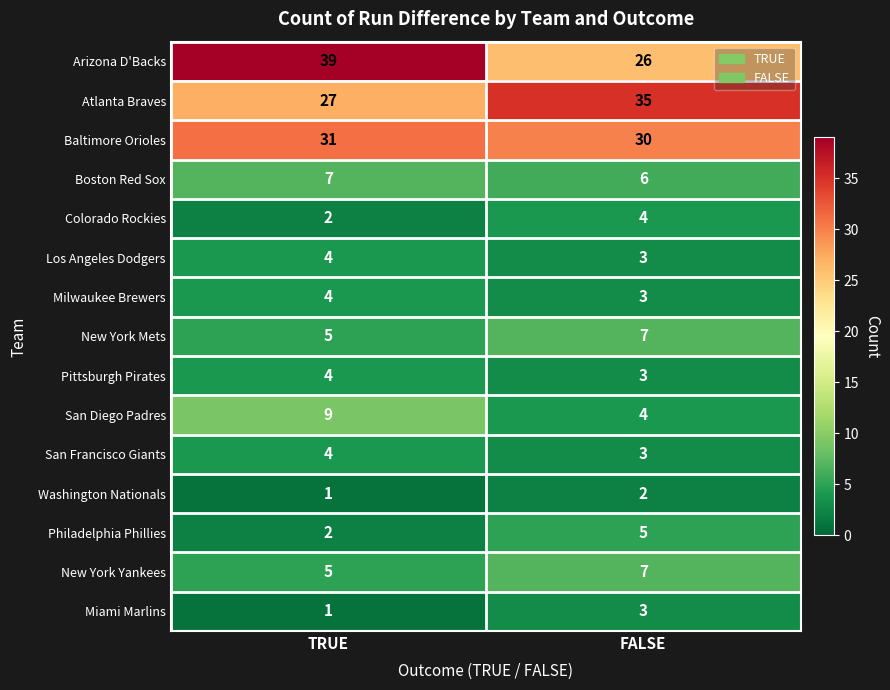

At which label does San Francisco Giants reach its minimum?

FALSE